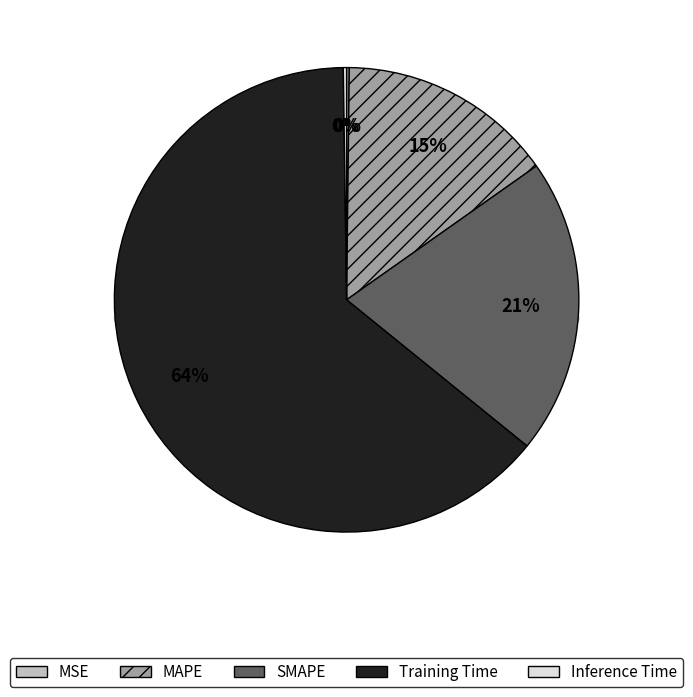

How many segments does this pie chart have?

5